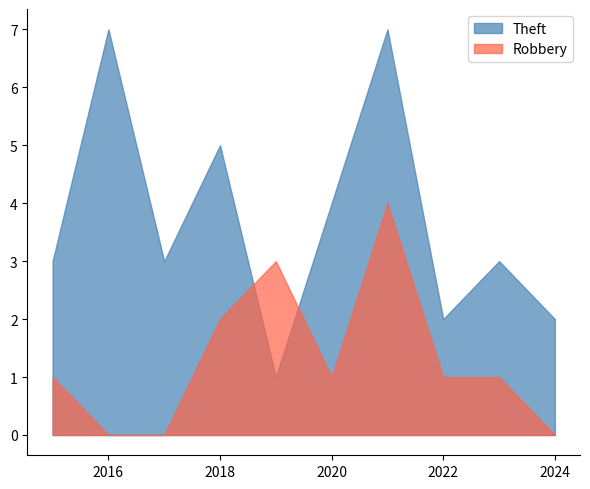

Does the chart display data point markers on the line(s)?

No